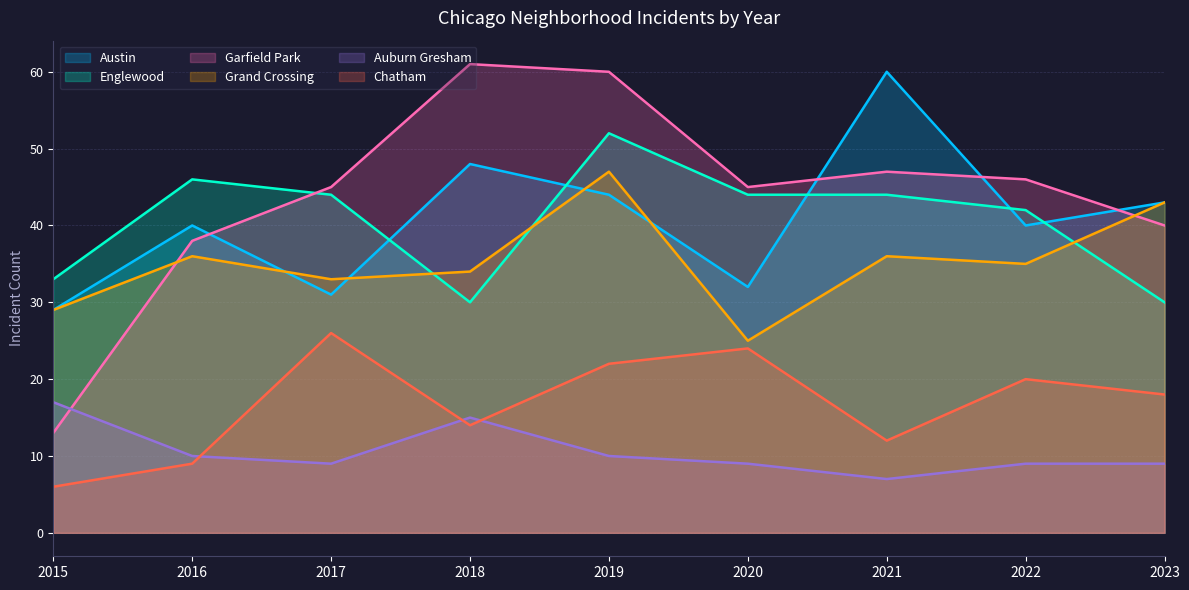

Between which two adjacent categories do Chatham and Auburn Gresham first intersect?

2016 and 2017